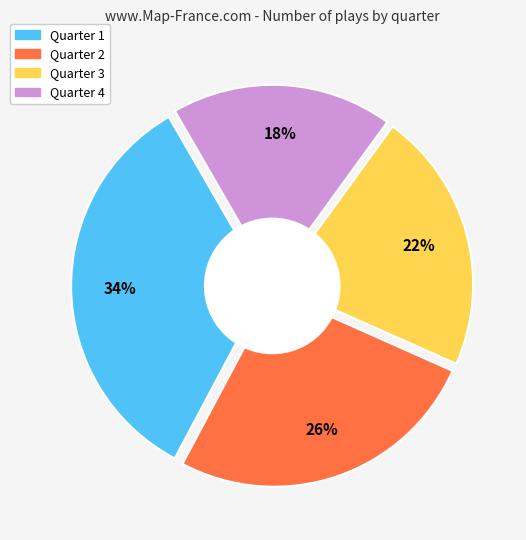

Does any single category account for the majority?

No